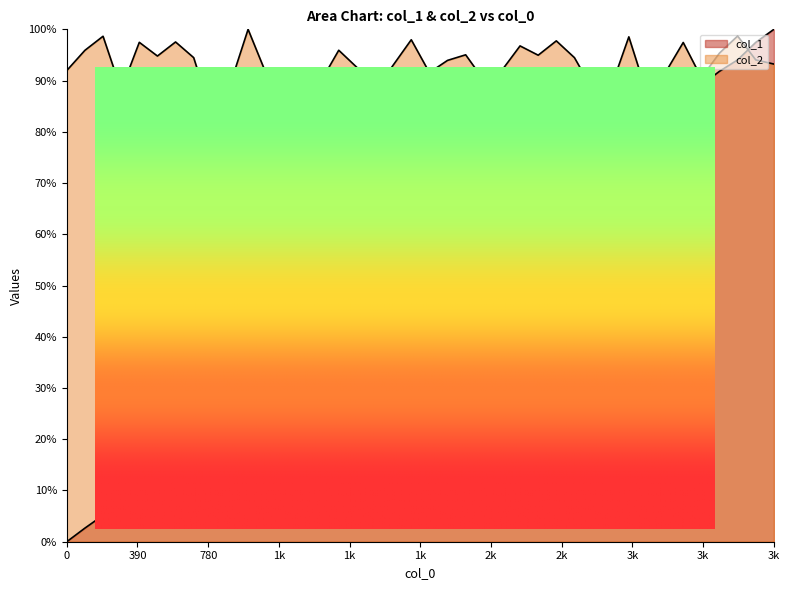

Which series ends up on top after the final intersection of col_1 and col_2?

col_1